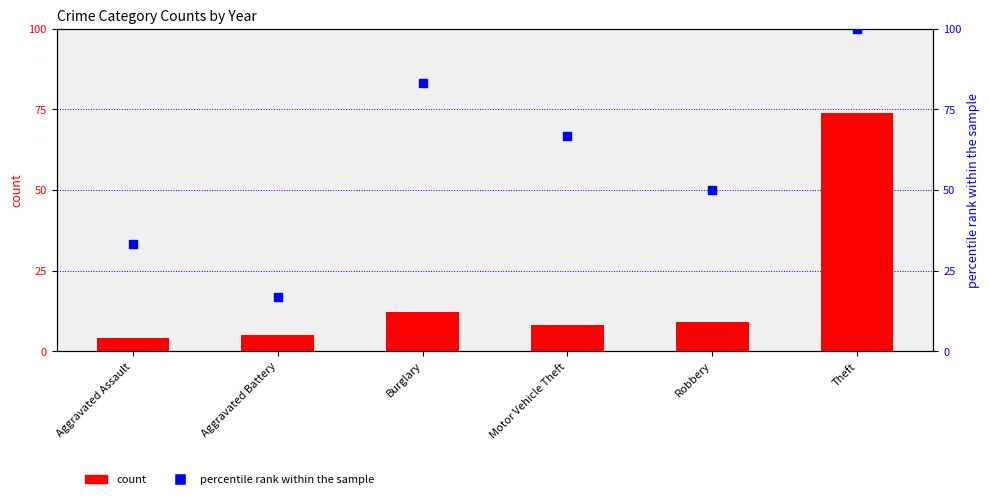

What is the total value across all series at Motor Vehicle Theft?

74.7